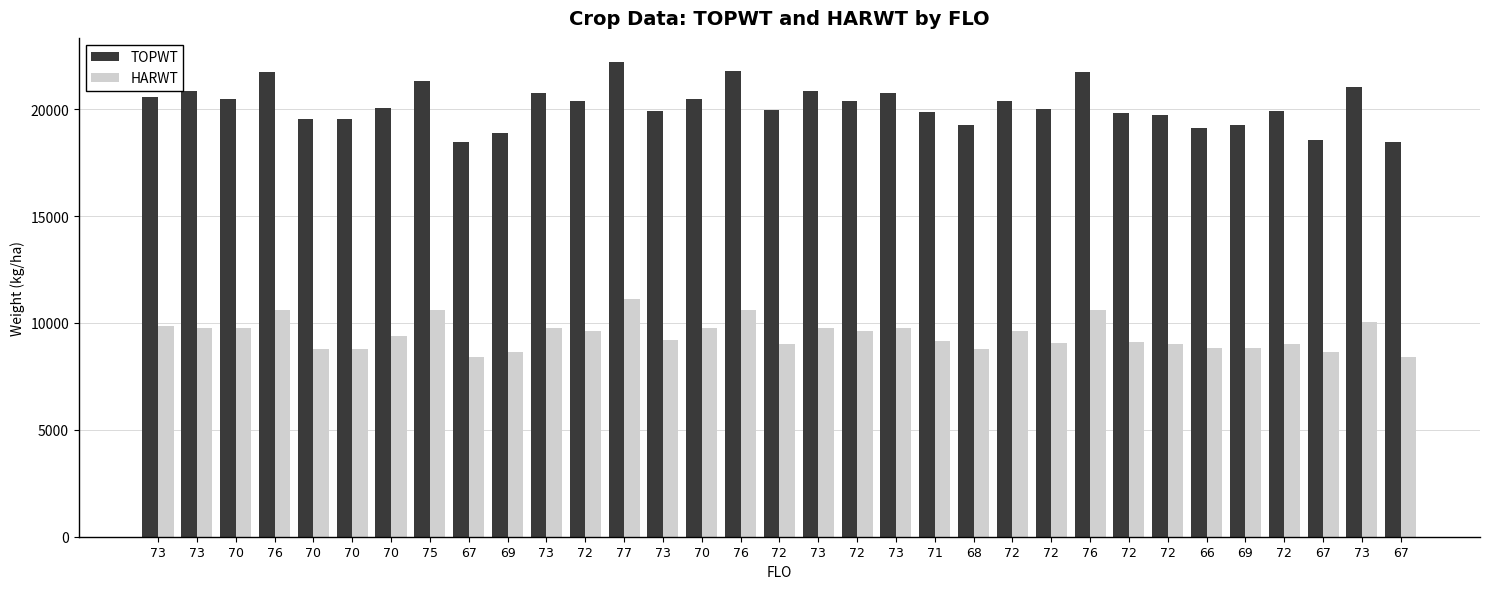

List the series in order of their overall mean, lowest first.

HARWT, TOPWT